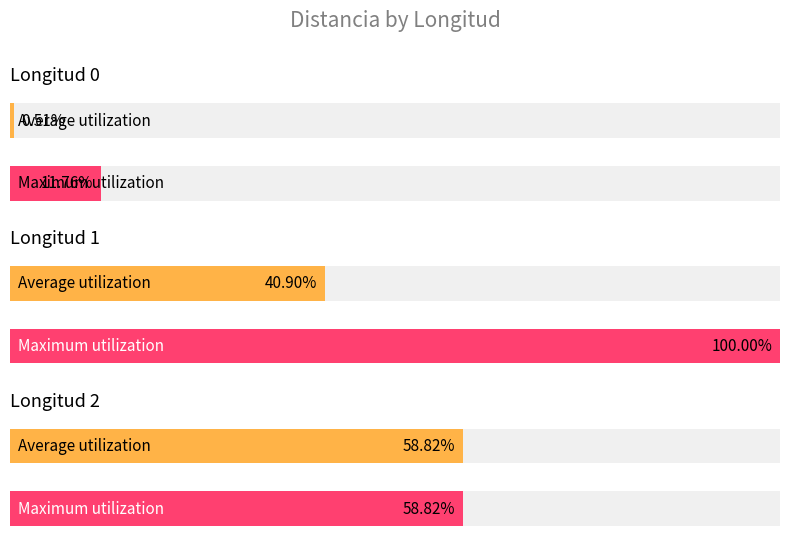

At which category does the chart reach its minimum across all series?

Longitud 0